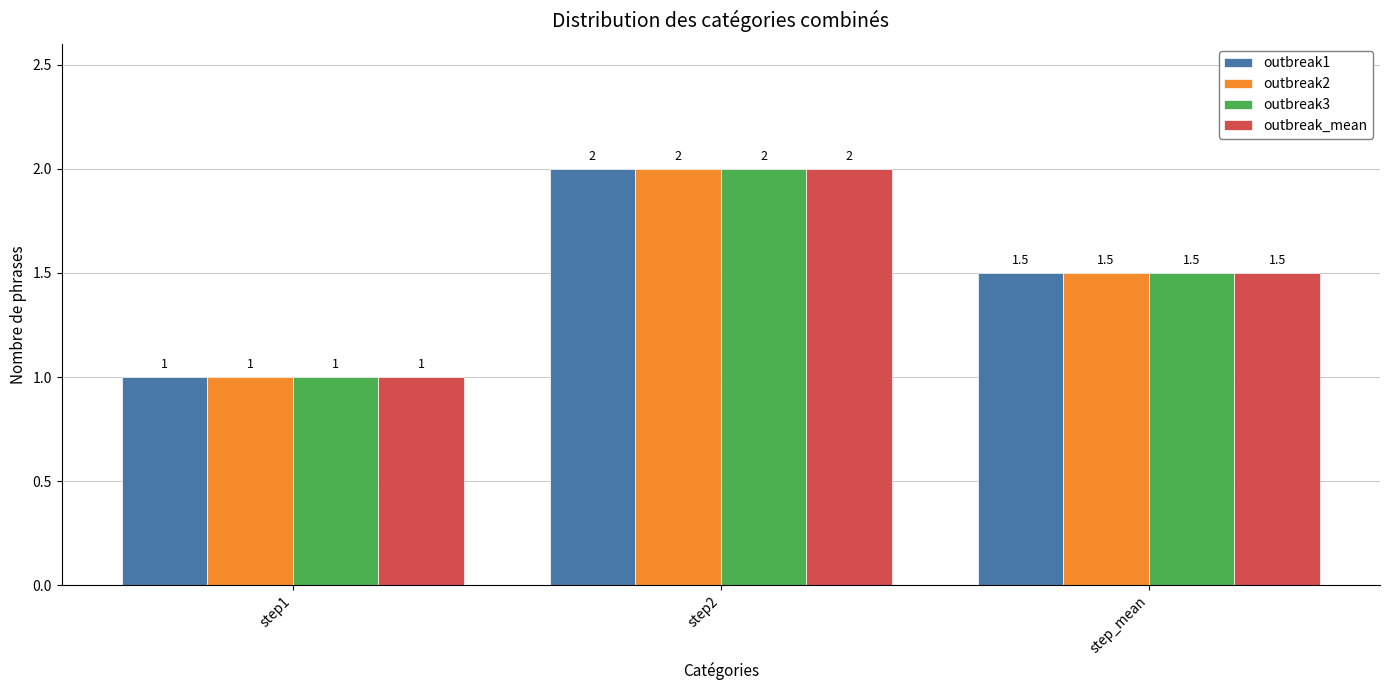

At which category is the sum across all series the highest?

step2